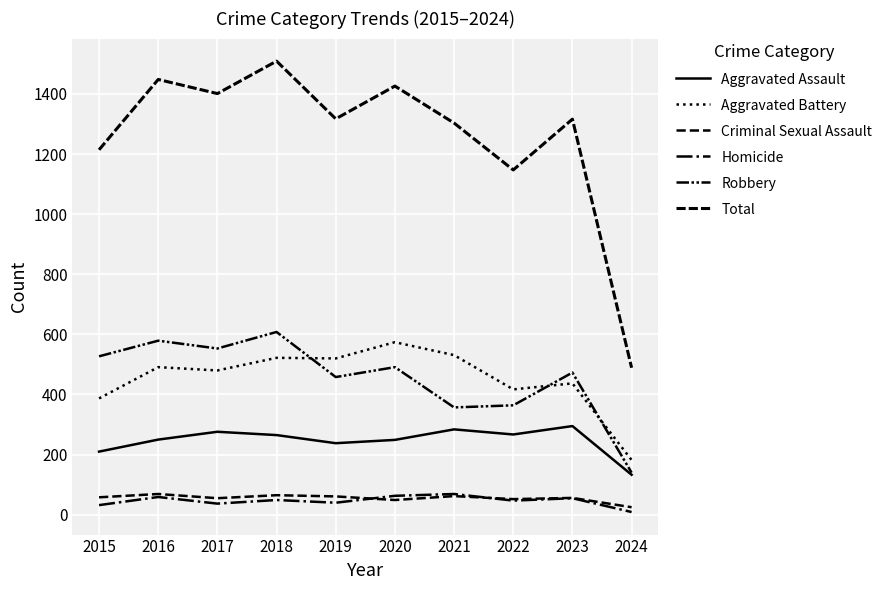

Rank the series at 2015 from lowest to highest value.

Homicide, Criminal Sexual Assault, Aggravated Assault, Aggravated Battery, Robbery, Total